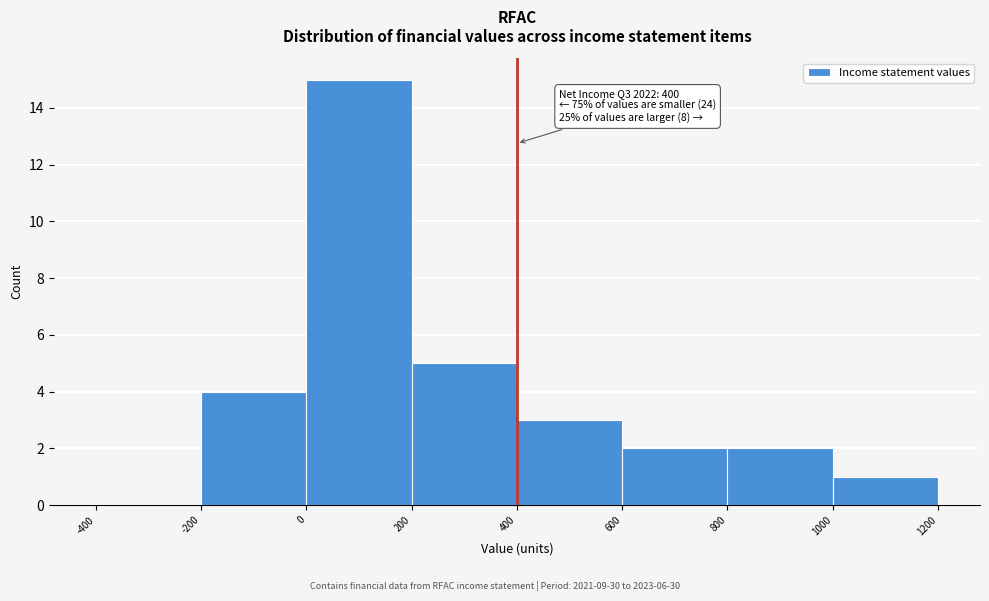

Over which range of the x-axis is the bar tallest?

0 to 200